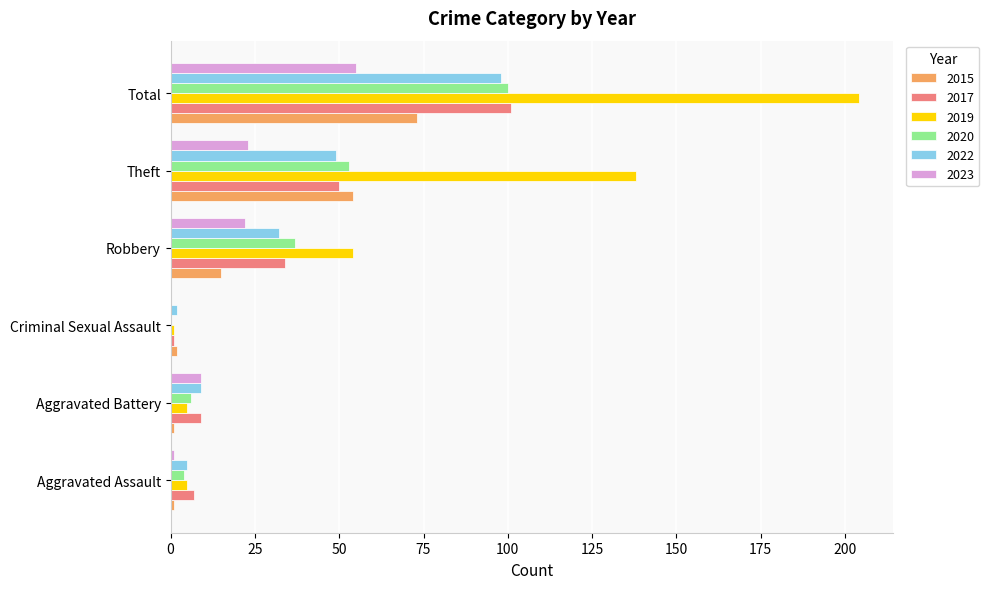

What is the maximum value for 2019?

204